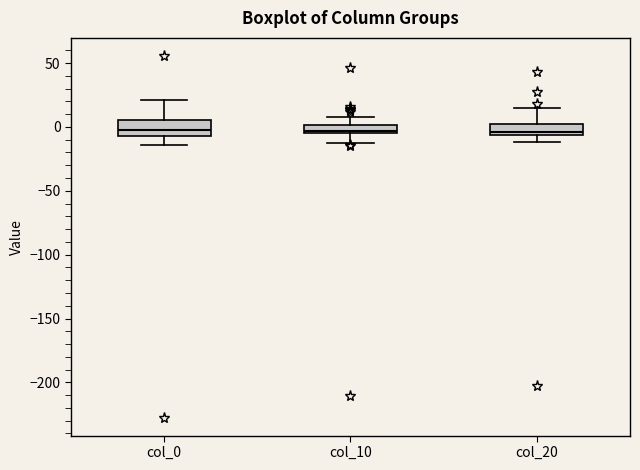

Where is the upper edge of the box for col_10 on the y-axis? The values are not printed on the chart, so give them approximately, as read against the axis.

0